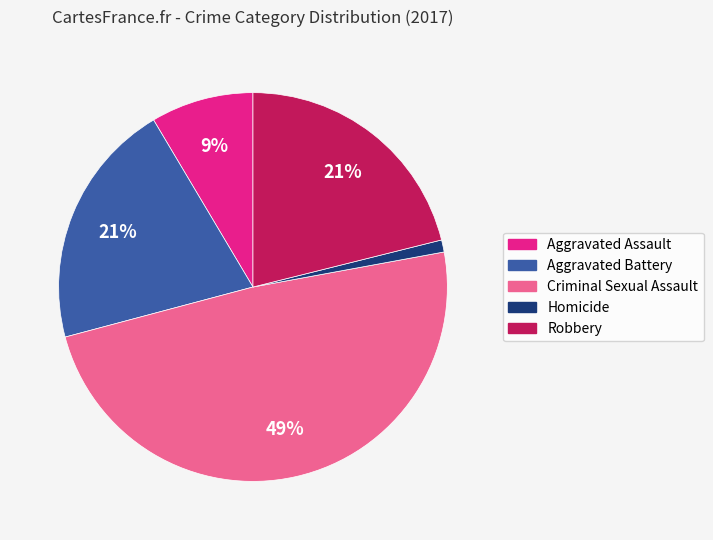

How many segments does this pie chart have?

5